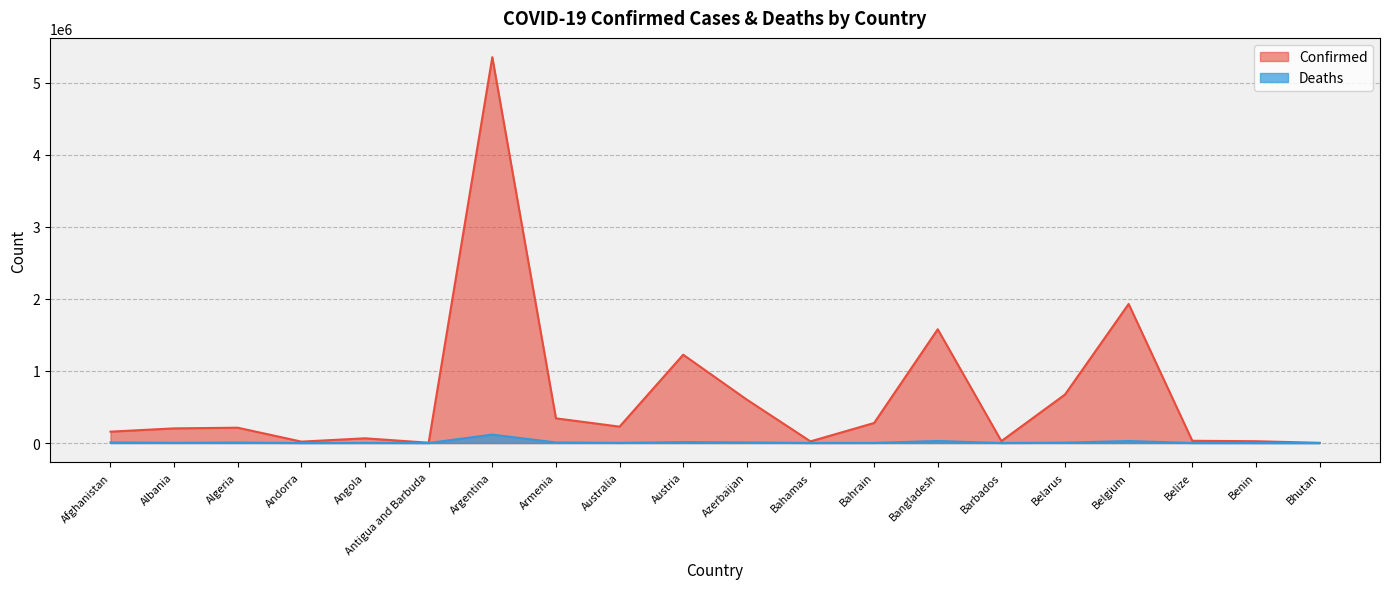

How many lines are shown in the chart?

2